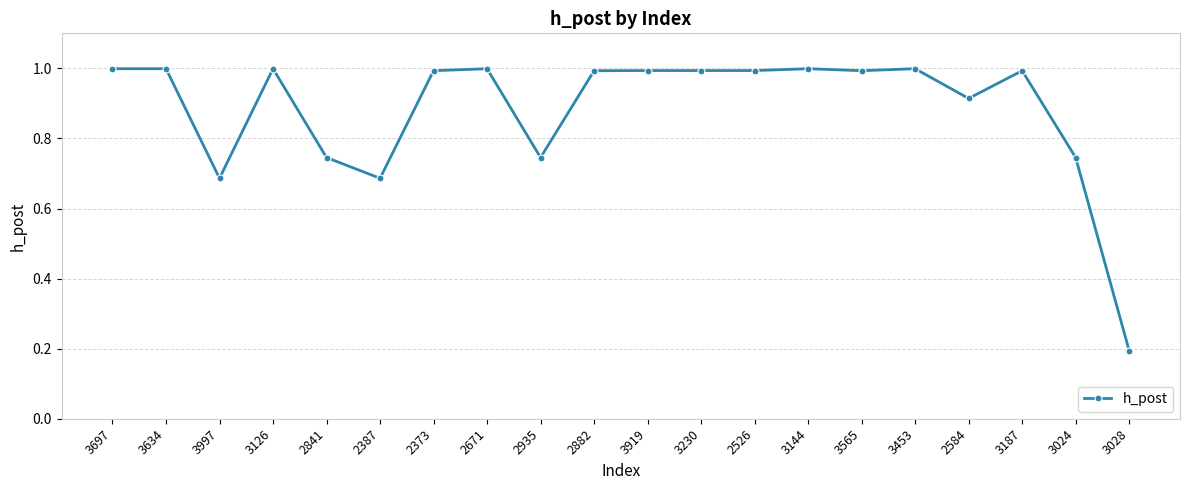

True or false: the data shows 1.0 at 3919.

True